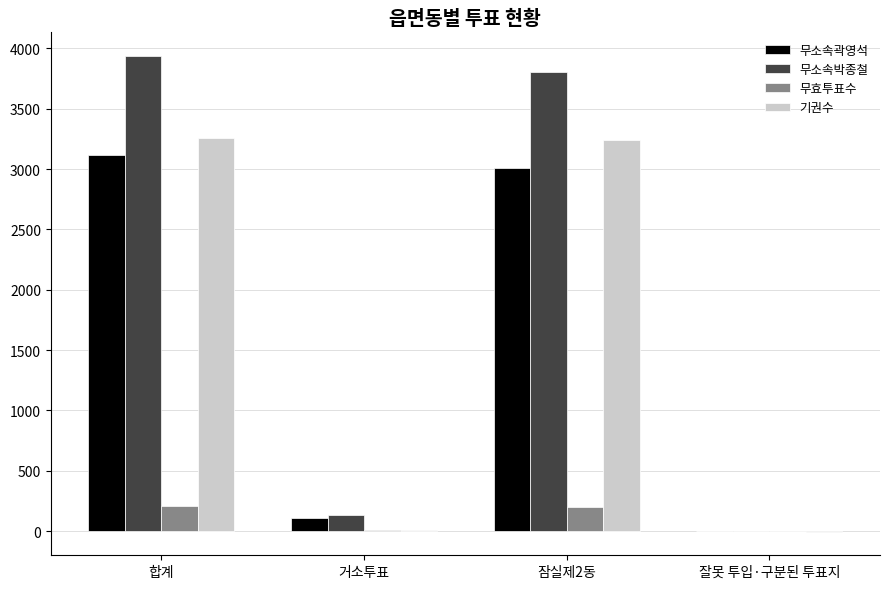

Is it true that 기권수 equals 1528 at 합계?

False